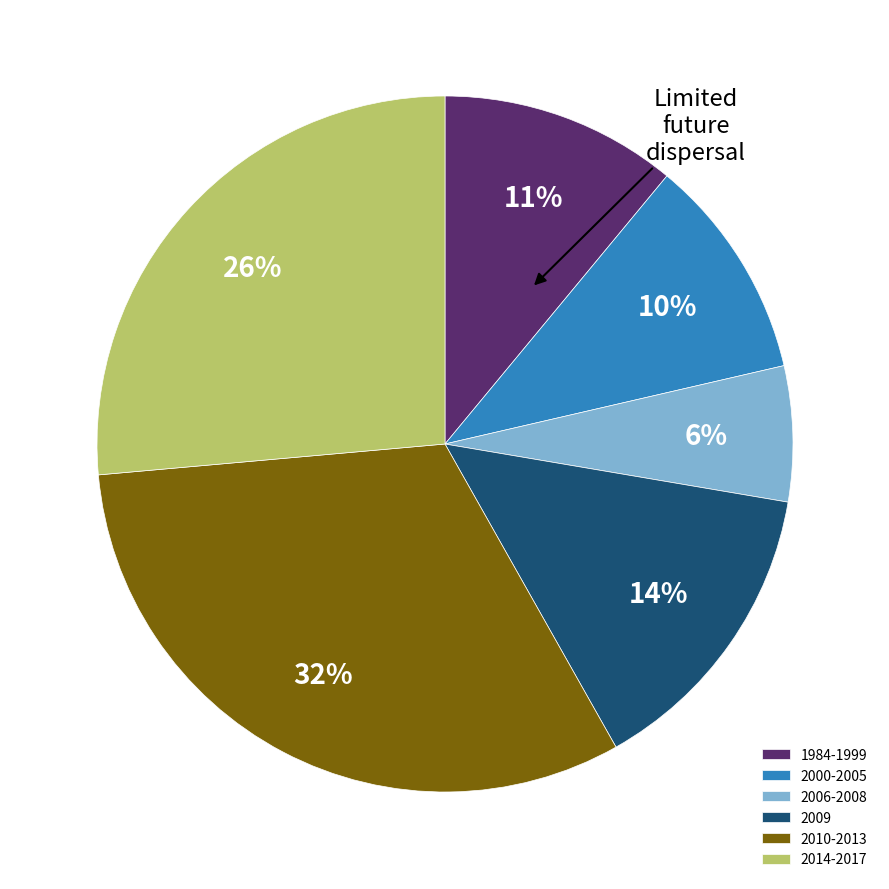

Combined, do 2009 and 2010-2013 account for over 50%?

No